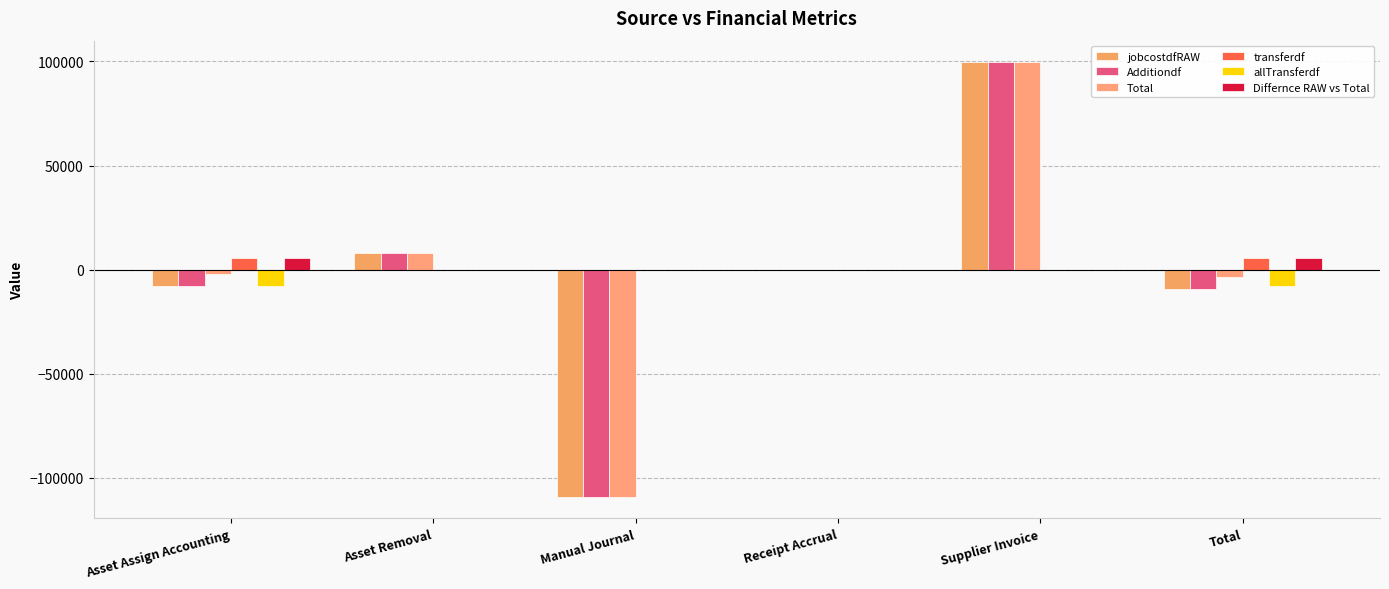

Reading right to left, list all the values displayed in this chart.

jobcostdfRAW: Total=-9473.2	Supplier Invoice=99565.9	Receipt Accrual=0.0	Manual Journal=-109148.8	Asset Removal=8097.6	Asset Assign Accounting=-7988.0
Additiondf: Total=-9473.2	Supplier Invoice=99565.9	Receipt Accrual=0.0	Manual Journal=-109148.8	Asset Removal=8097.6	Asset Assign Accounting=-7988.0
Total: Total=-3800.5	Supplier Invoice=99565.9	Receipt Accrual=0.0	Manual Journal=-109148.8	Asset Removal=8097.6	Asset Assign Accounting=-2315.3
transferdf: Total=5672.6	Supplier Invoice=0.0	Receipt Accrual=0.0	Manual Journal=0.0	Asset Removal=0.0	Asset Assign Accounting=5672.6
allTransferdf: Total=-7988.0	Supplier Invoice=0.0	Receipt Accrual=0.0	Manual Journal=0.0	Asset Removal=0.0	Asset Assign Accounting=-7988.0
Differnce RAW vs Total: Total=5672.0	Supplier Invoice=0.0	Receipt Accrual=0.0	Manual Journal=0.0	Asset Removal=0.0	Asset Assign Accounting=5672.0